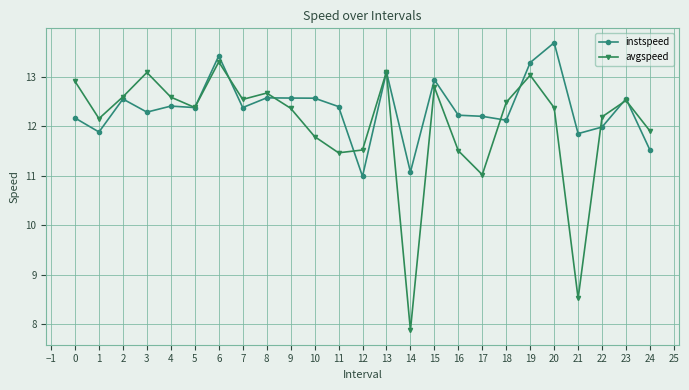

The value of avgspeed at 20 is 12.4. True or false?

True